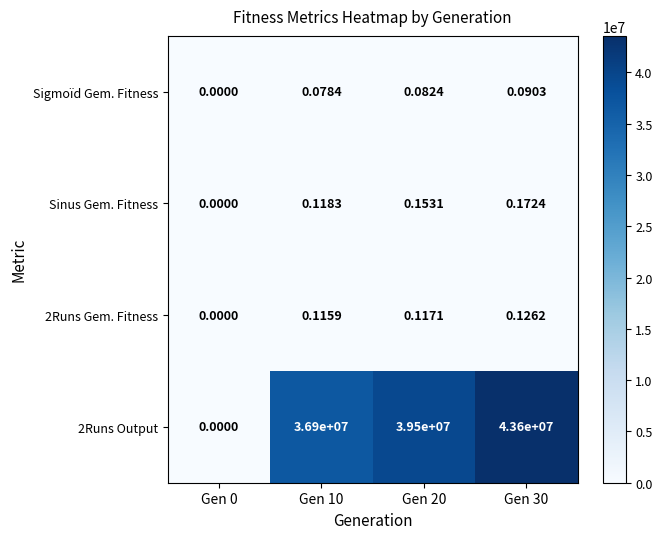

Is the value of Sinus Gem. Fitness at Gen 30 greater than the value of 2Runs Output at Gen 30?

No